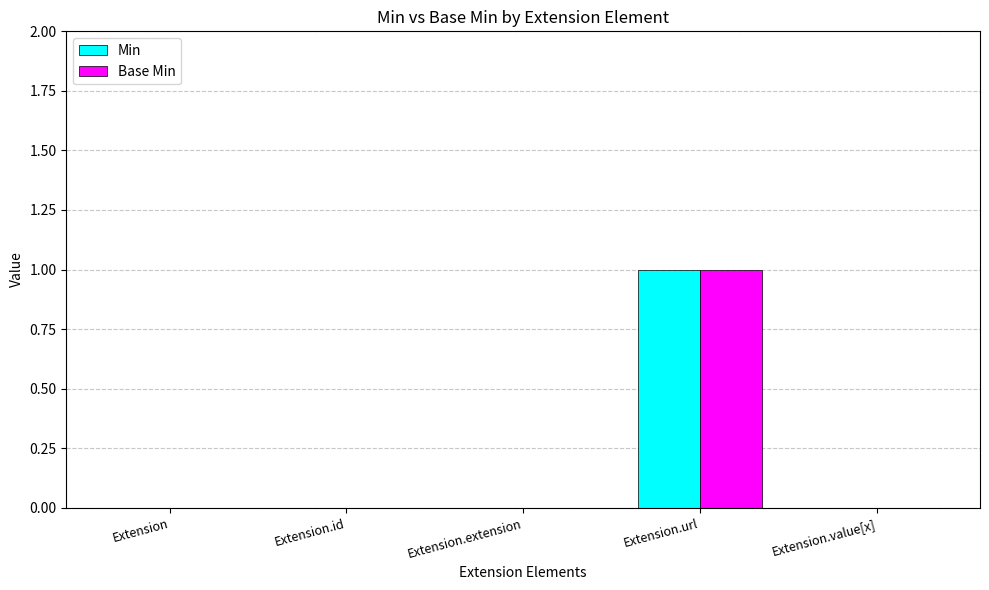

At which category is the sum across all series the highest?

Extension.url